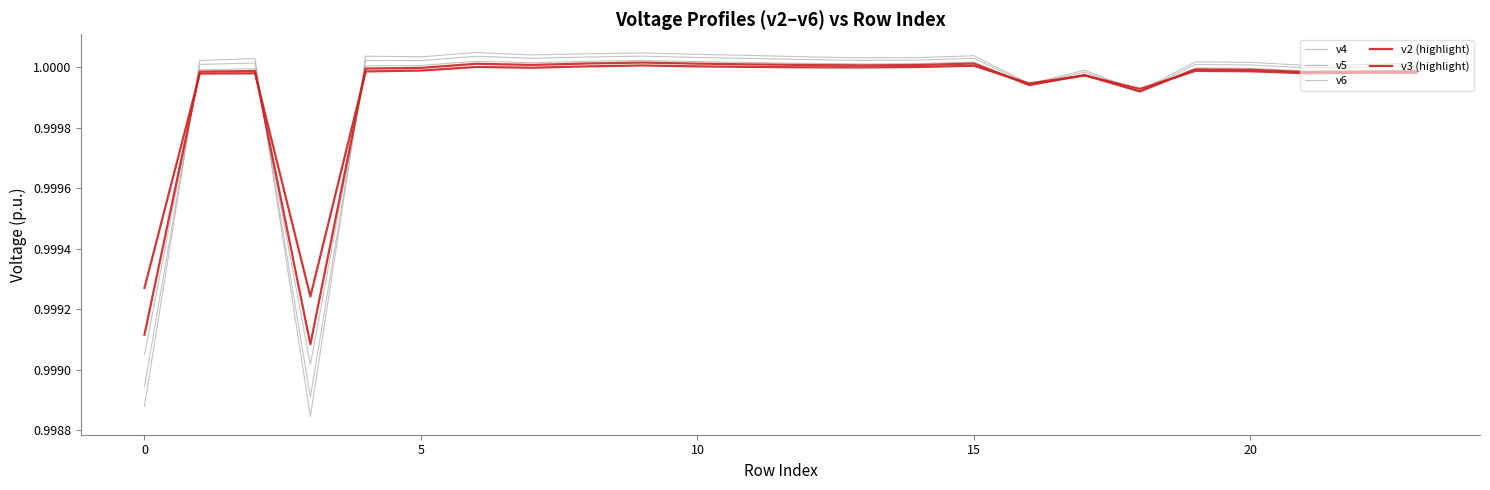

Is this an area chart (filled region under the line)?

No